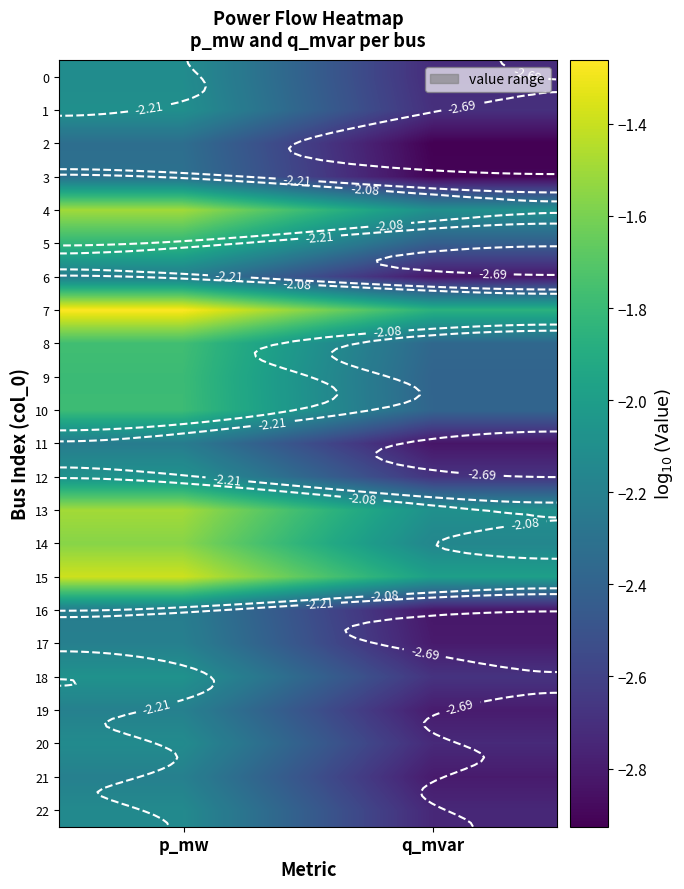

List the labels in order of 17 value, largest first.

p_mw, q_mvar